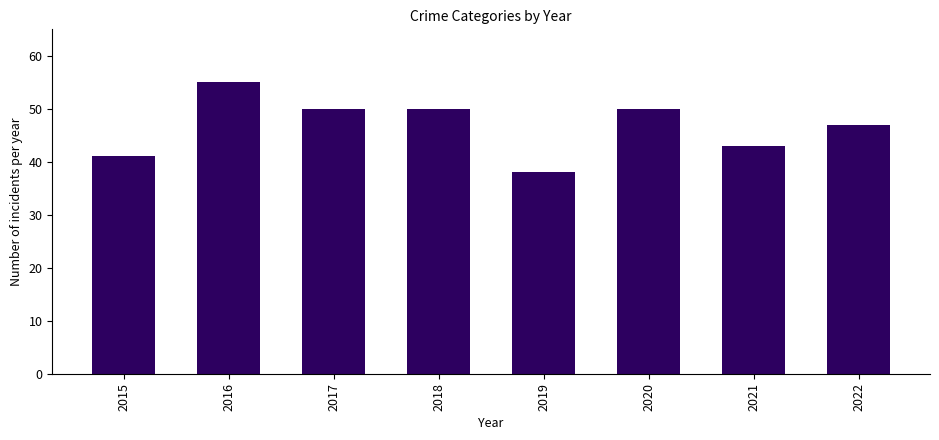

What is the value of the 8th bar from the left?

47